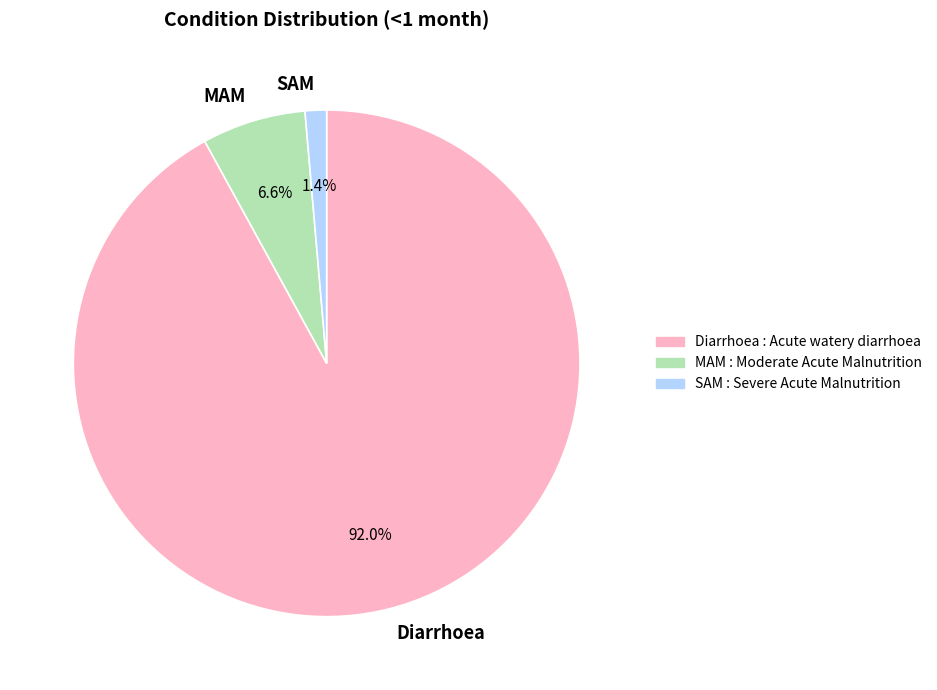

Count the number of slices in the pie.

3